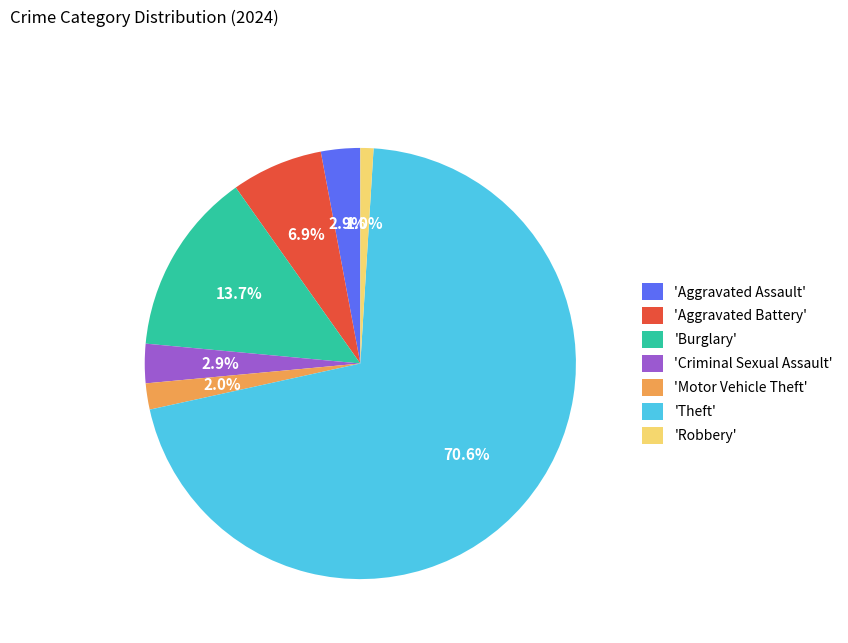

Is 'Aggravated Battery' the majority of the pie?

No